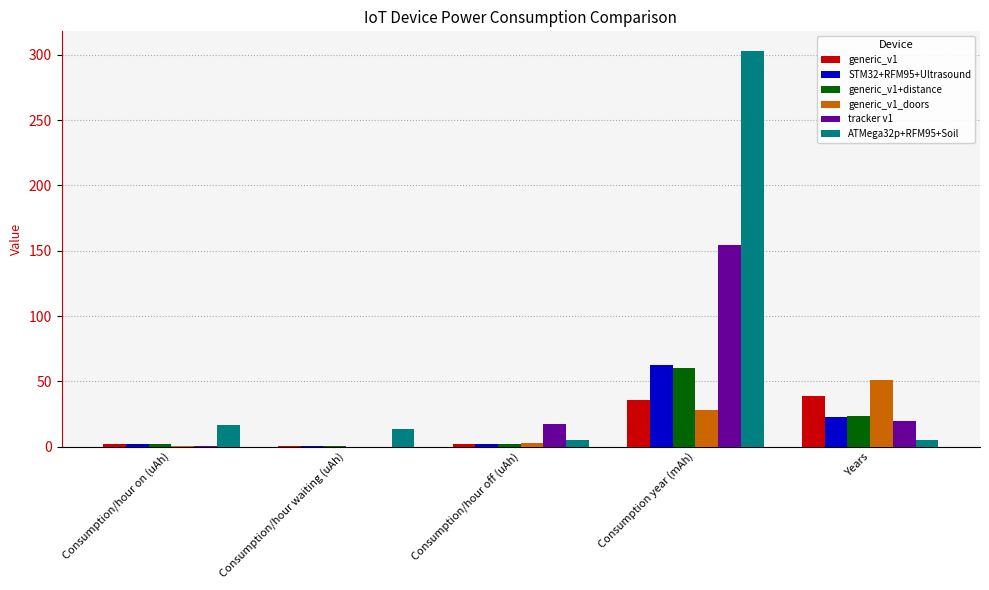

What is the total value across all series at Consumption year (mAh)?

643.5